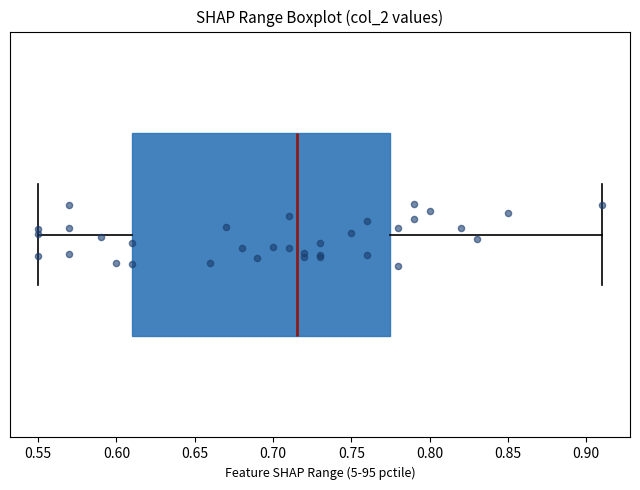

Where does the left whisker of the box end on the x-axis? The values are not printed on the chart, so give them approximately, as read against the axis.

0.550